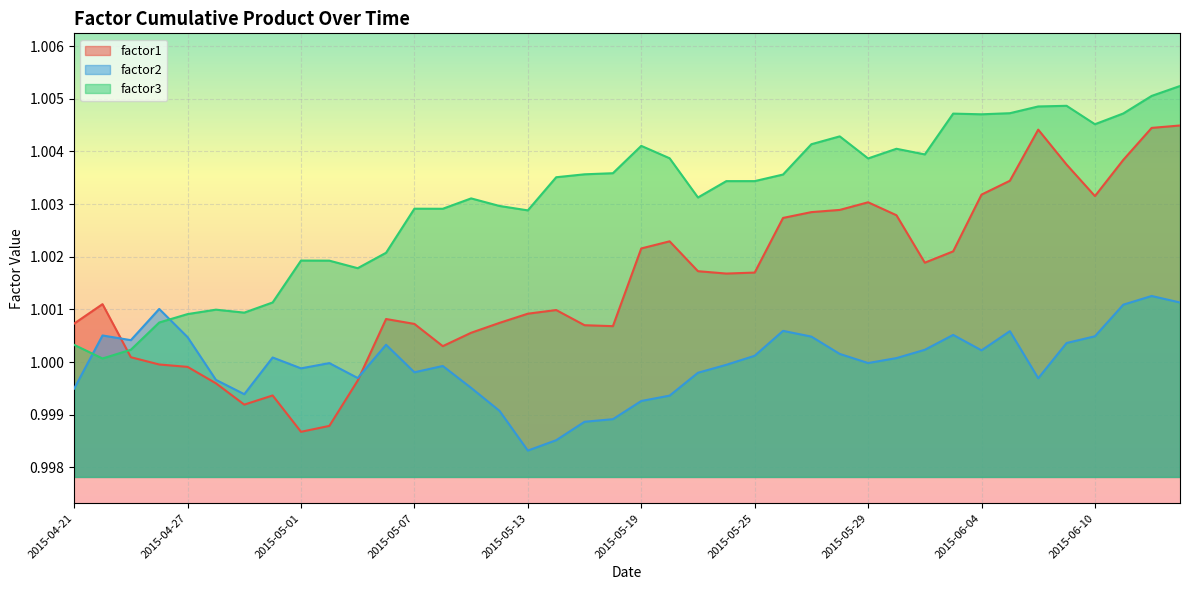

At which category does factor2 reach its first local peak?

2015-04-22